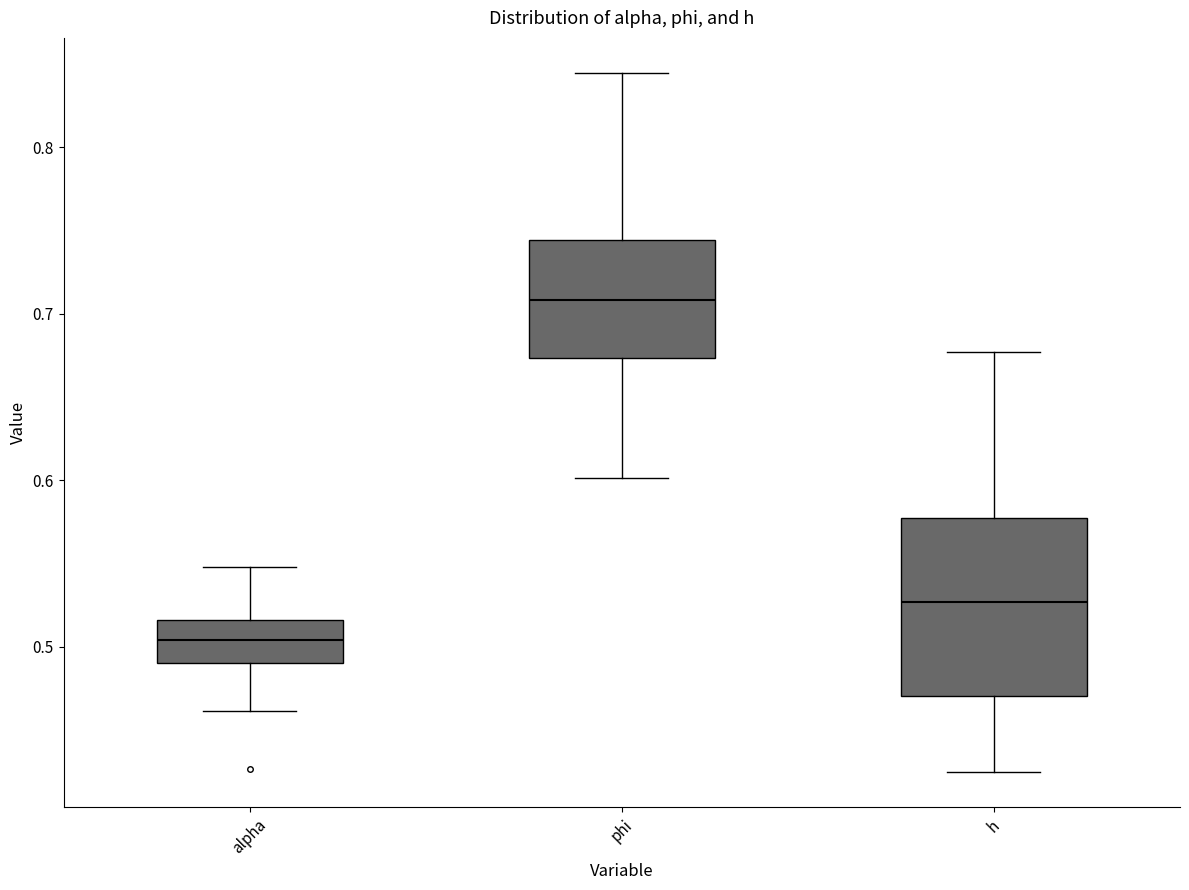

Which box is the tallest, from its lower edge to its upper edge?

h